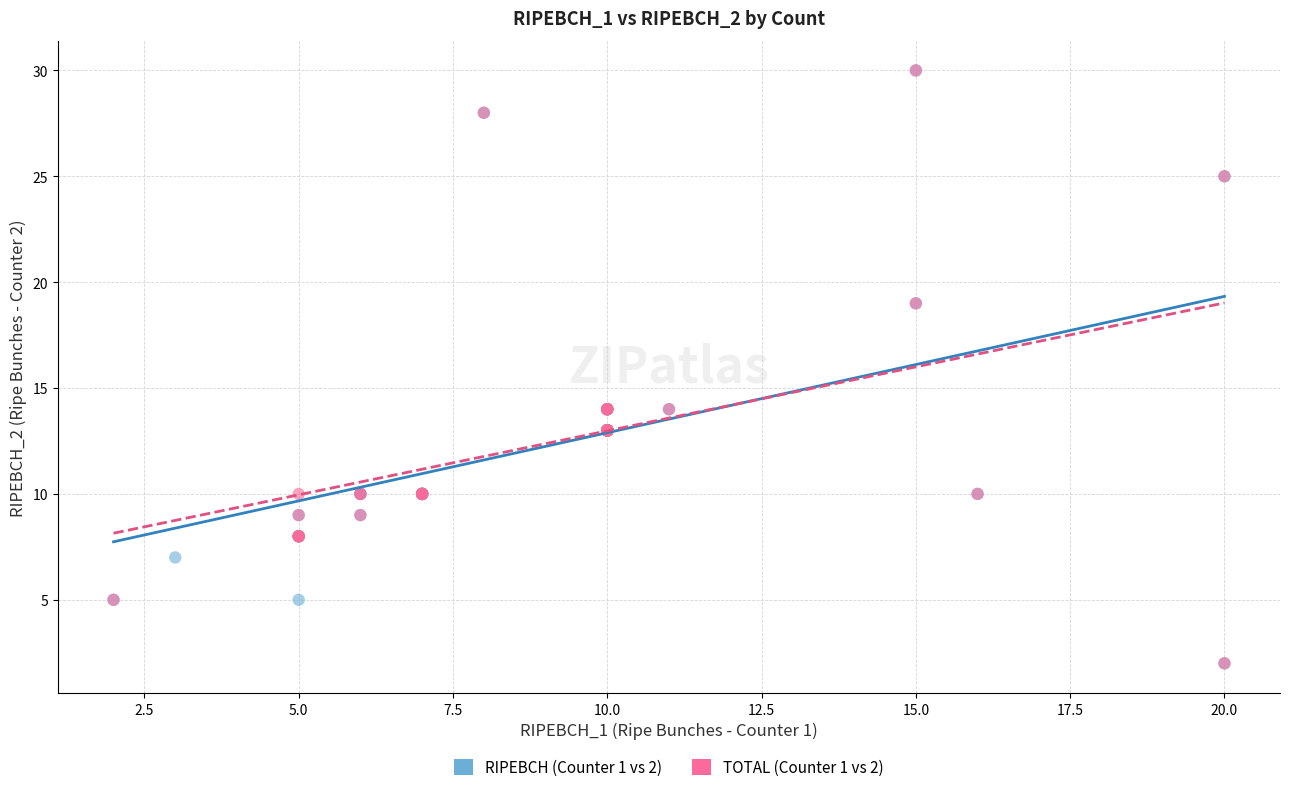

What are all the series names shown in the legend?

RIPEBCH (Counter 1 vs 2), TOTAL (Counter 1 vs 2)